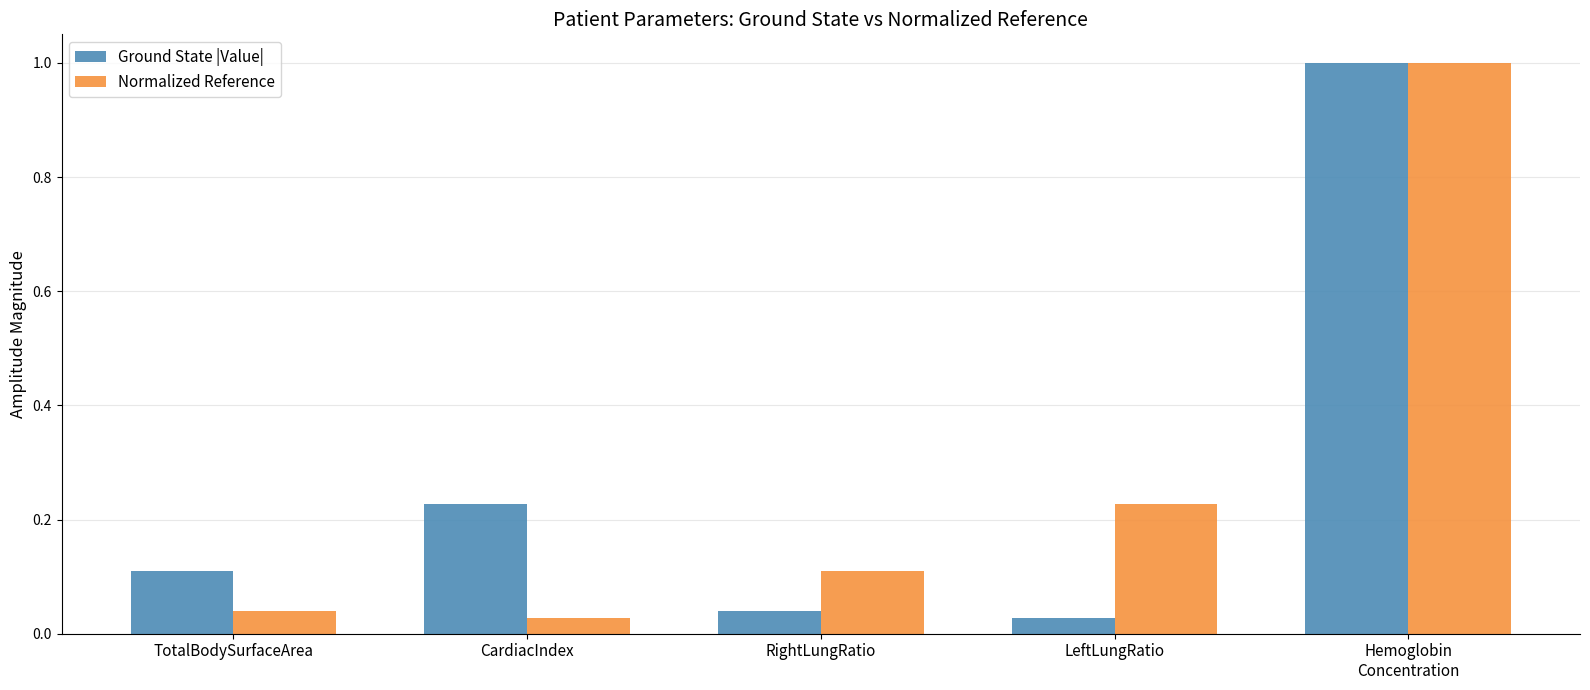

Rank the series at TotalBodySurfaceArea from highest to lowest value.

Ground State |Value|, Normalized Reference